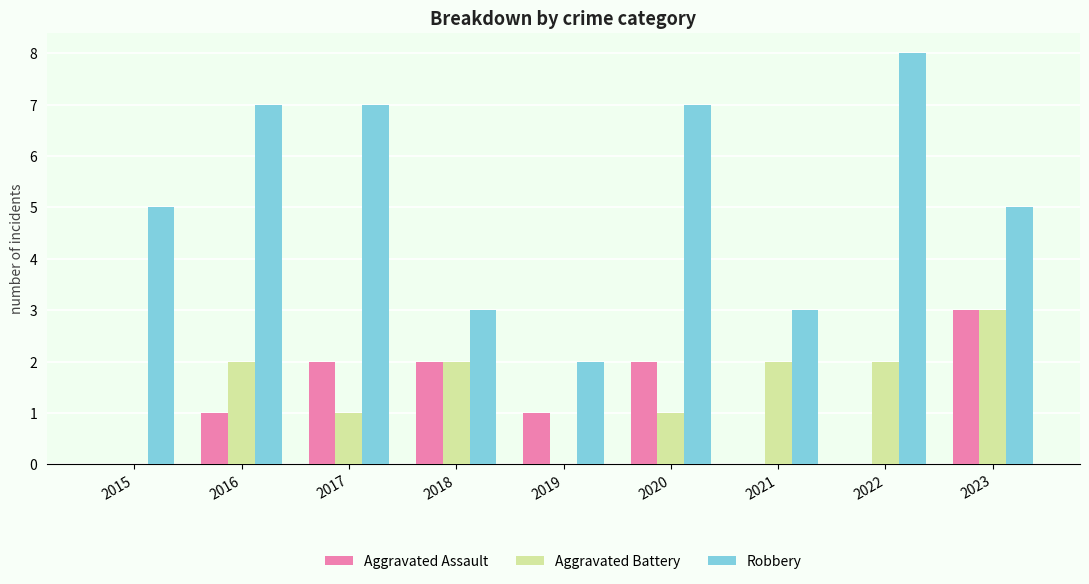

The Robbery series shows 0 at 2019. True or false?

False